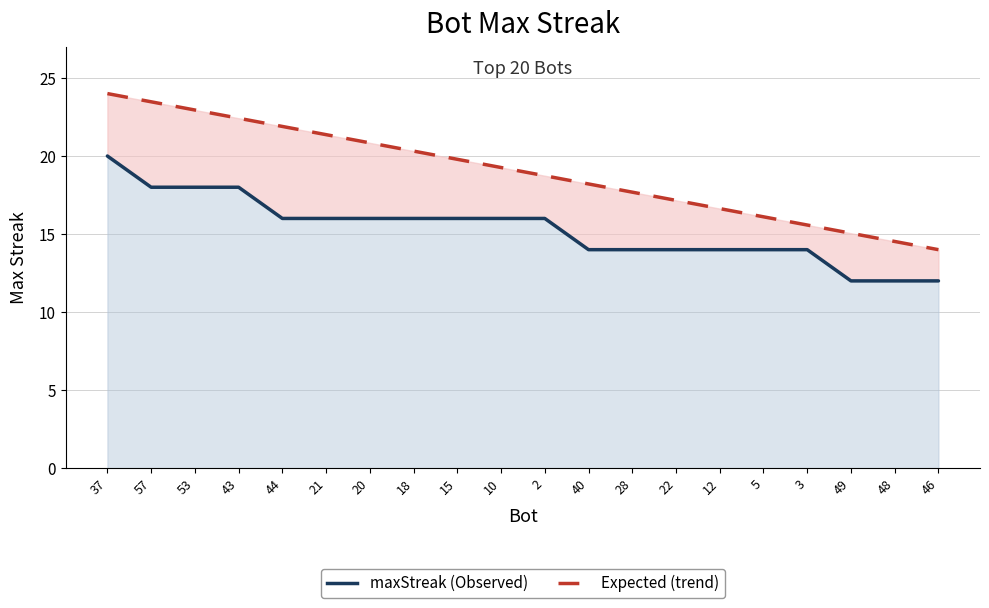

What is the maximum value shown in the chart?

24.0